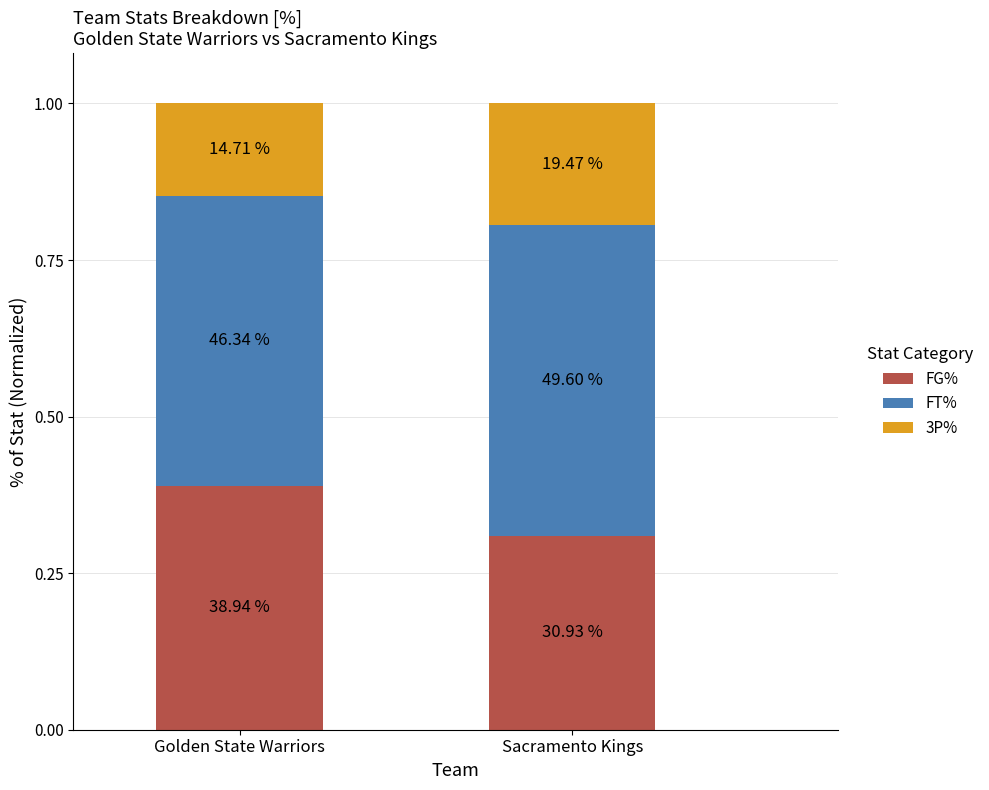

Does the chart contain stacked bars?

Yes